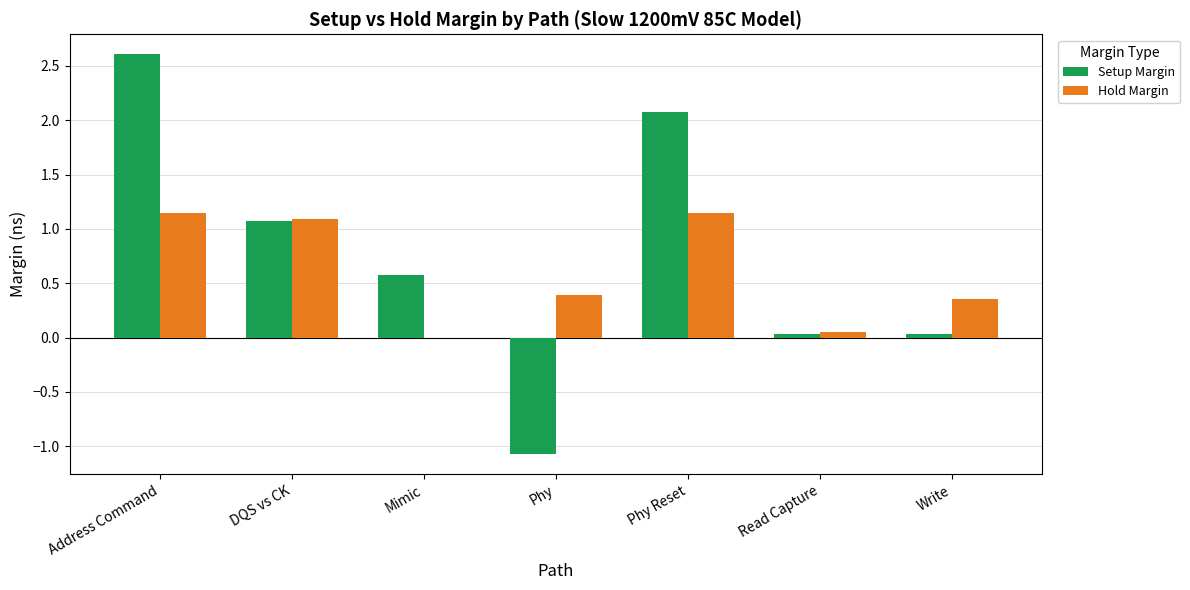

How many distinct data groups are displayed?

2